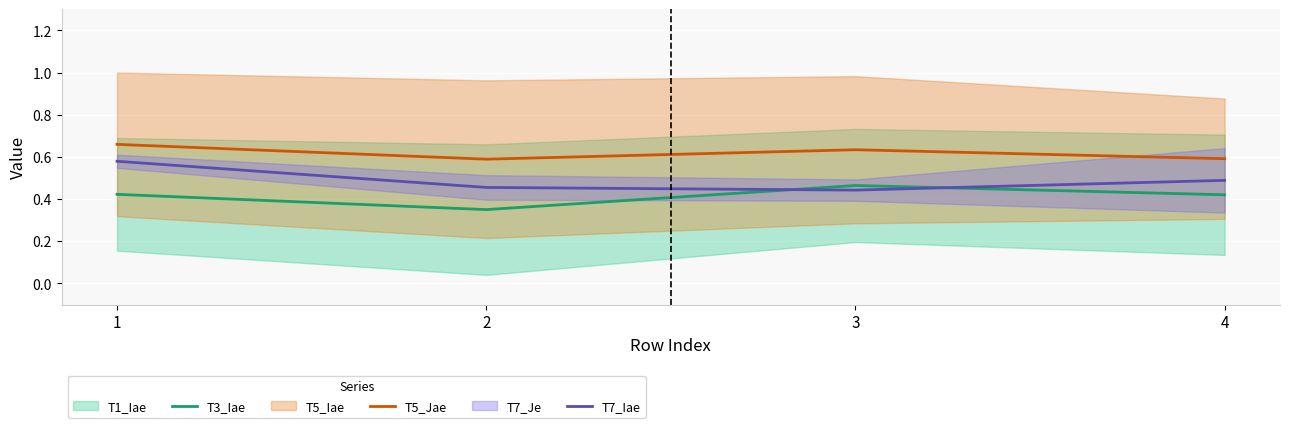

Which series has the largest total across all categories?

T5_Jae